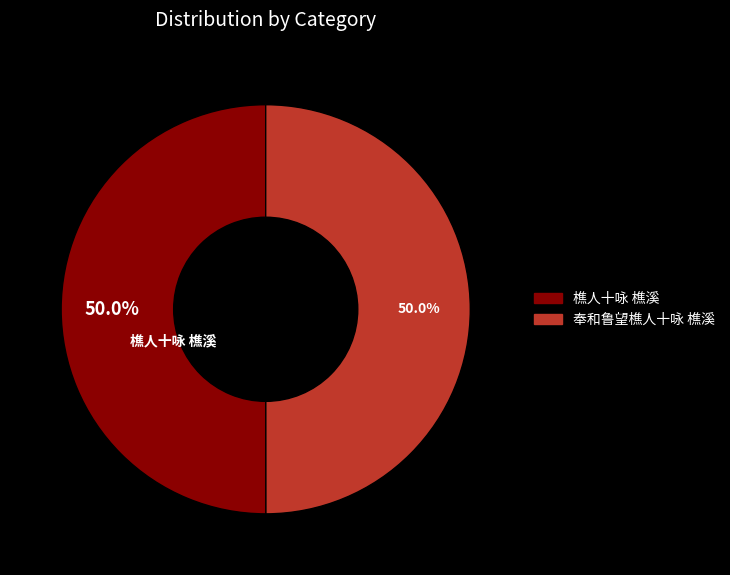

To the nearest percent, what percentage of the pie is 樵人十咏 樵溪?

50%